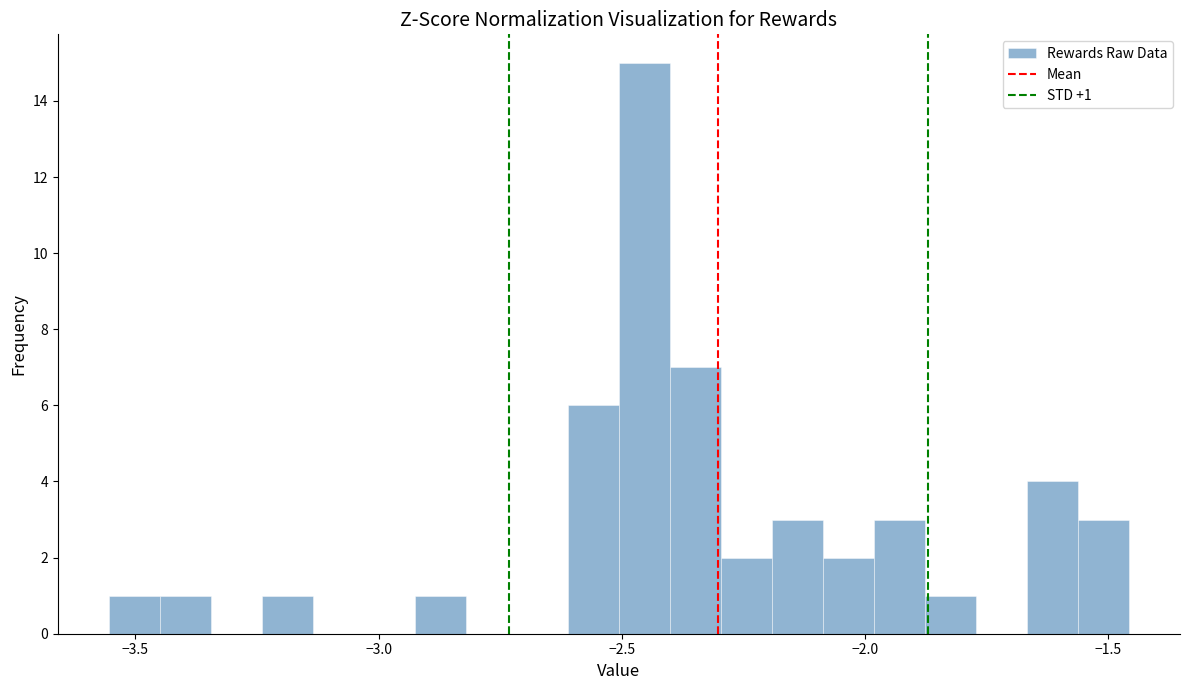

Around what value on the x-axis is the tallest bar? Give the approximate position of its centre, as read against the axis.

-2.45